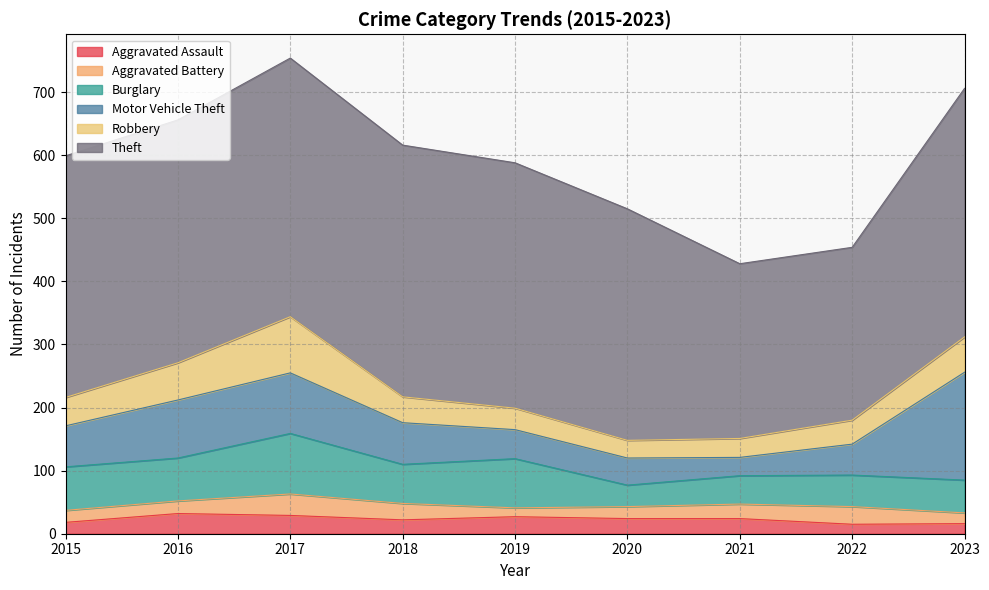

At how many categories does at least one series exceed 26?

9